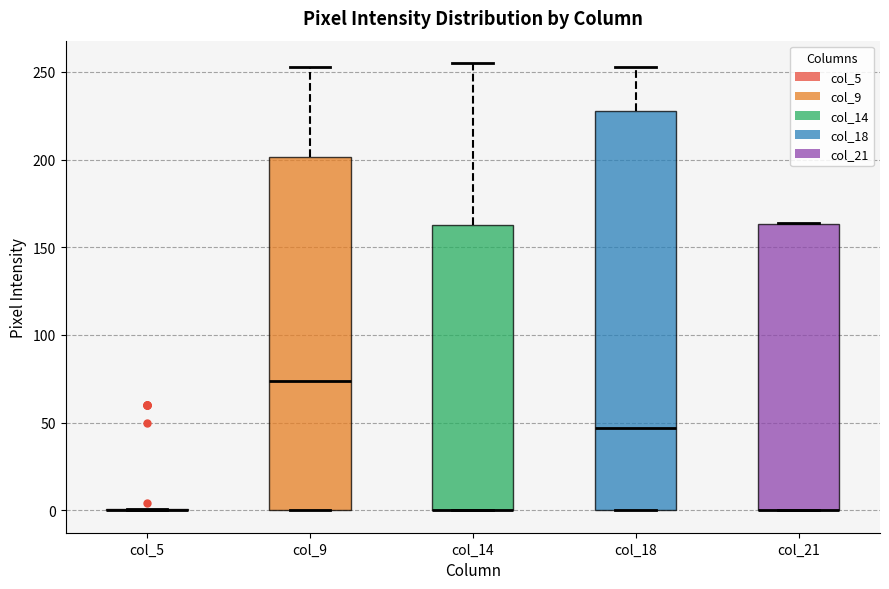

Comparing the boxes themselves (not the whiskers), which one is the tallest?

col_18